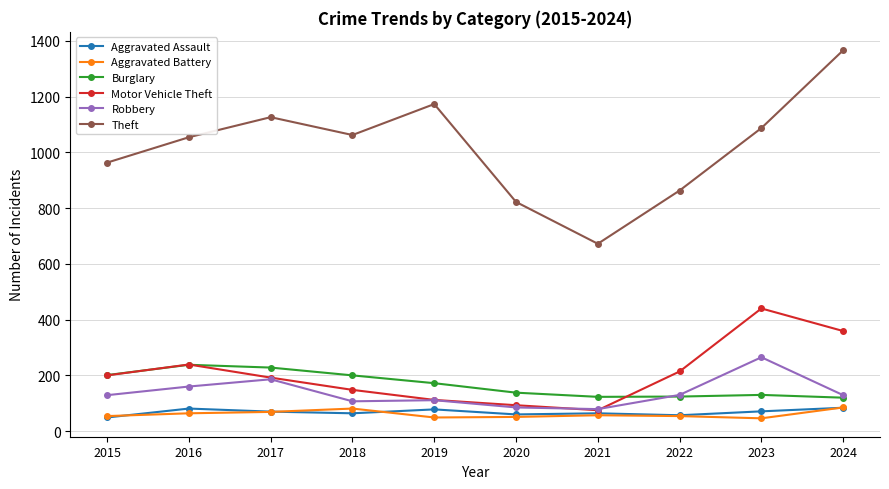

Which series changed the most between 2016 and 2017?

Theft